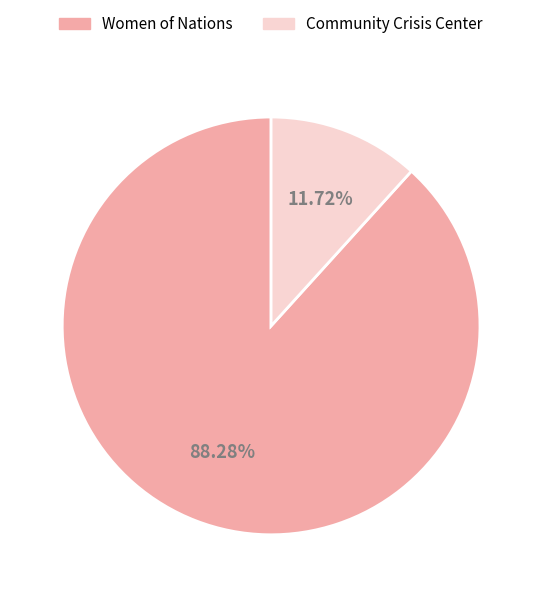

Which has a higher value, Women of Nations or Community Crisis Center?

Women of Nations